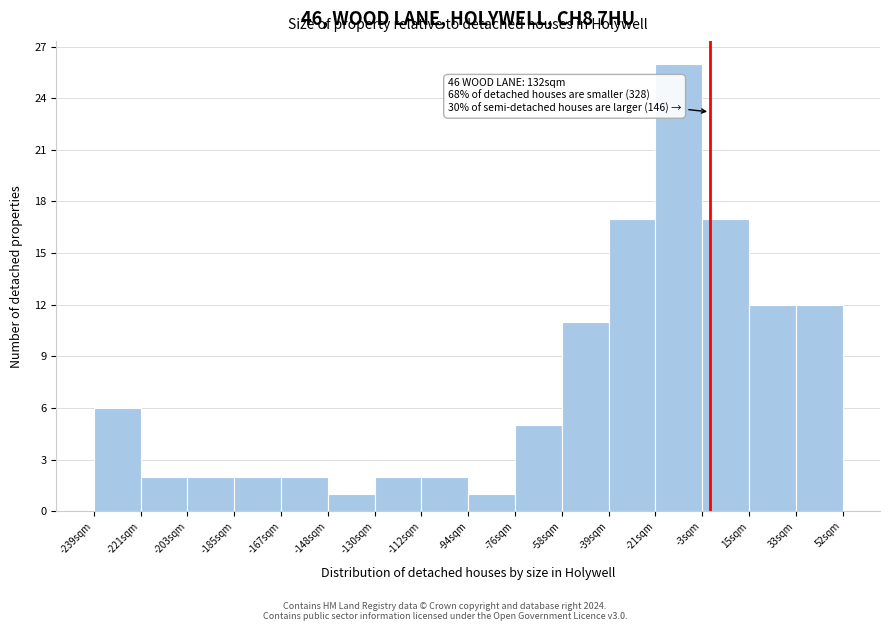

Which range on the x-axis has the tallest bar?

-22 to -4